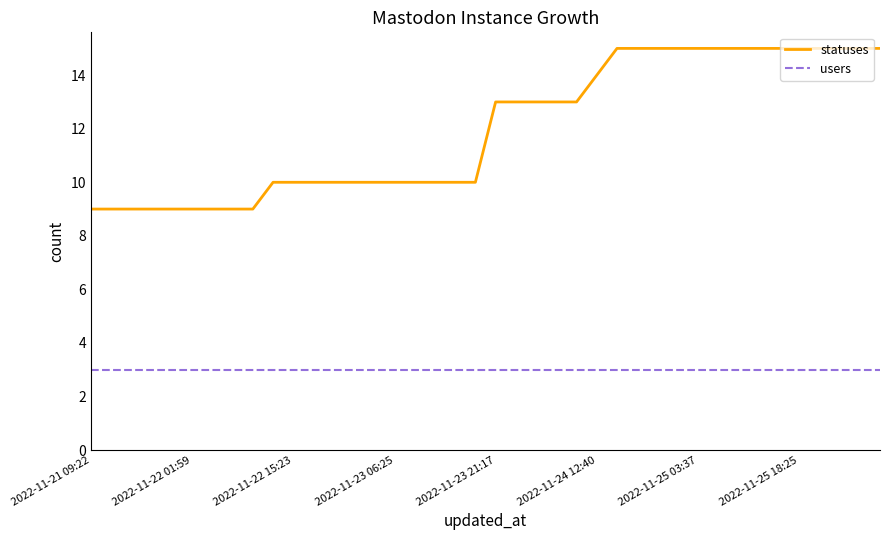

True or false: statuses and users cross at least once.

False